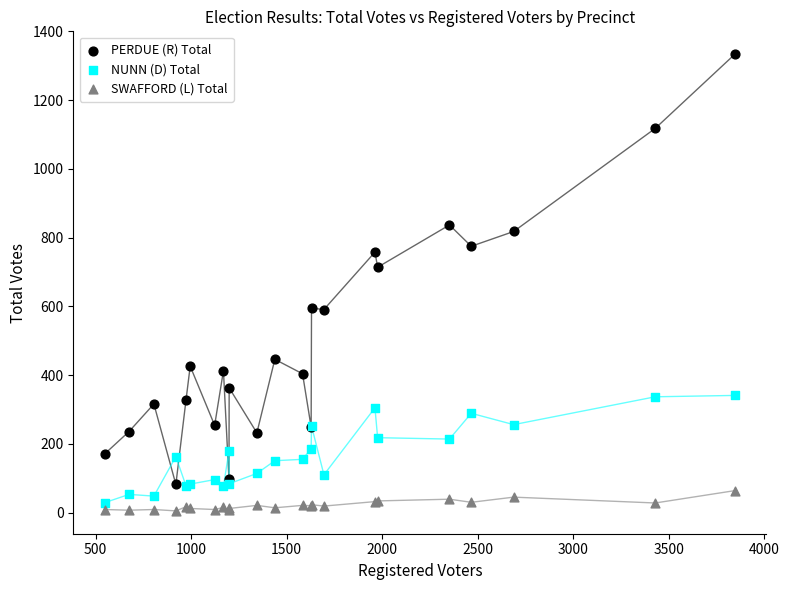

Across all series, what Y value is closest to 669?

714